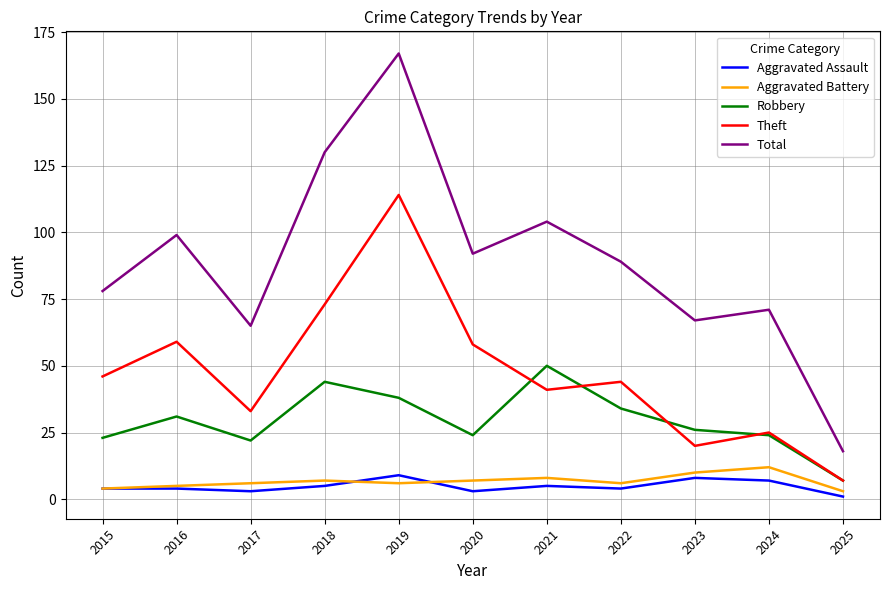

What is the minimum value for Theft?

7